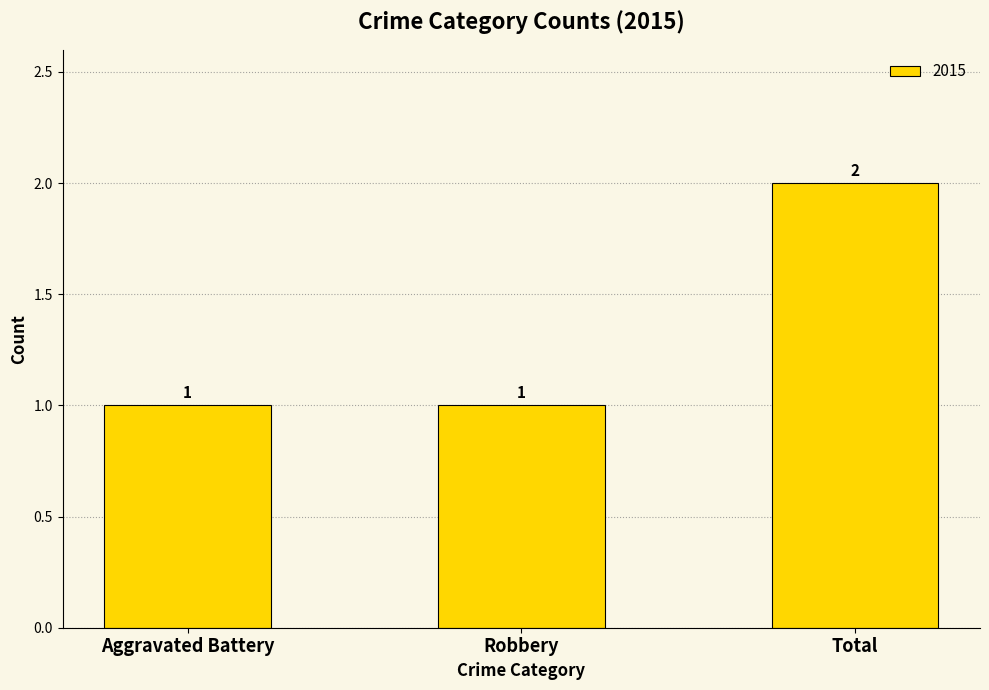

What is the sum of the values at Aggravated Battery and Robbery?

2